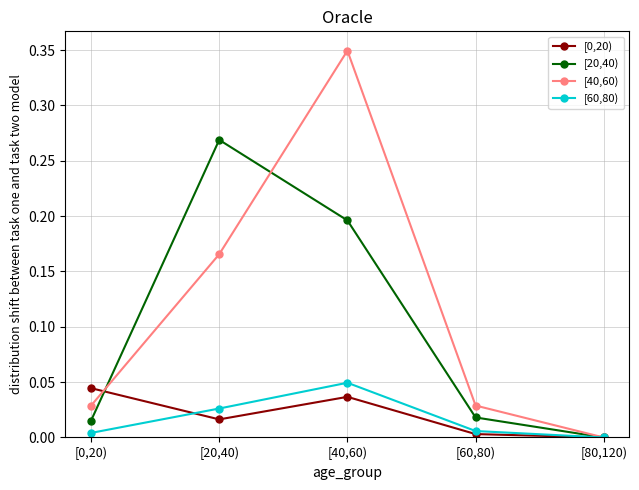

At which category does [60,80) reach its first local peak?

[40,60)